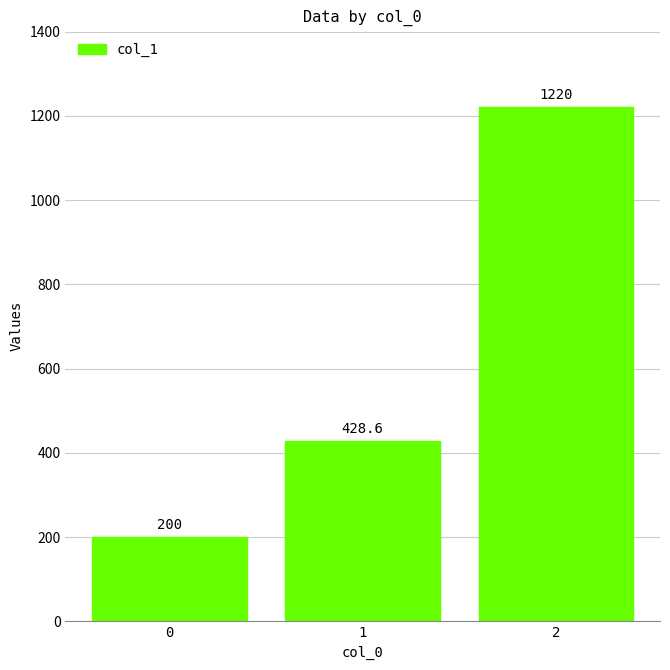

Is it true that the value at 2 is 1220.0?

True